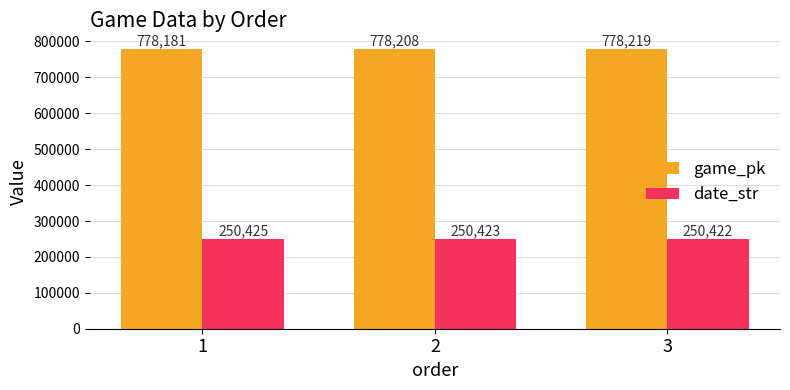

The game_pk series shows 1209120 at 3. True or false?

False